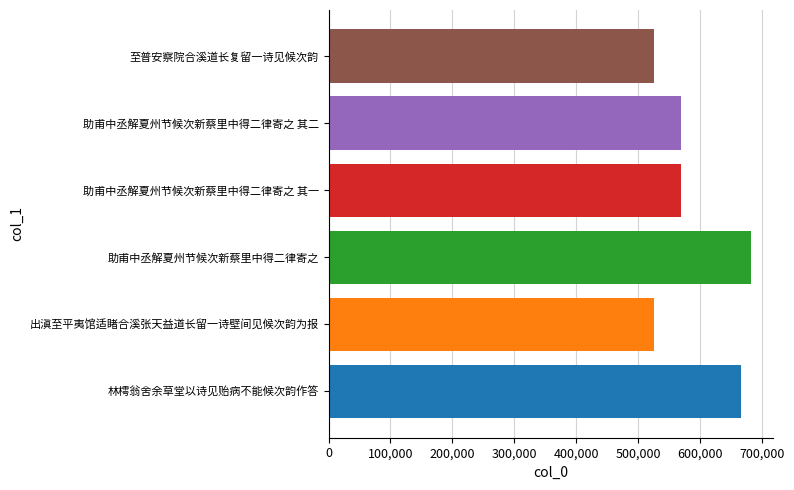

What is the greatest value displayed?

683573